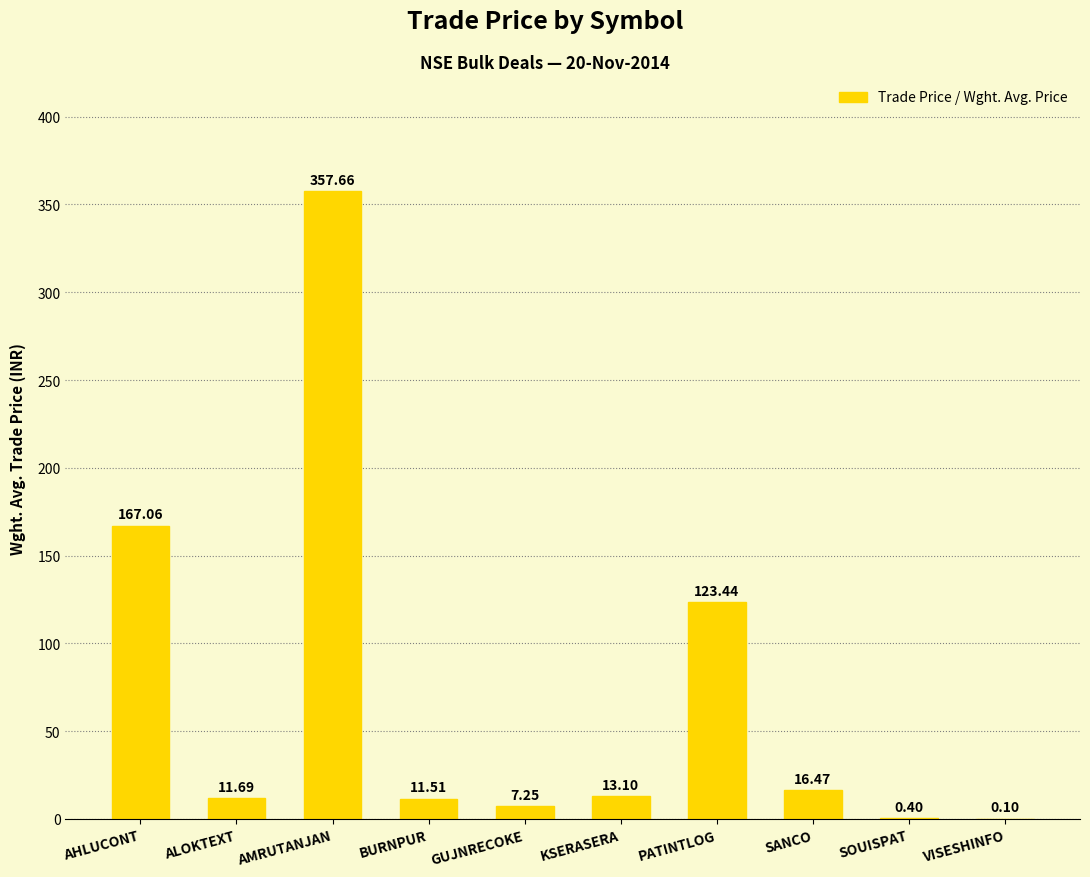

The chart shows a value of 174.7 at PATINTLOG. True or false?

False